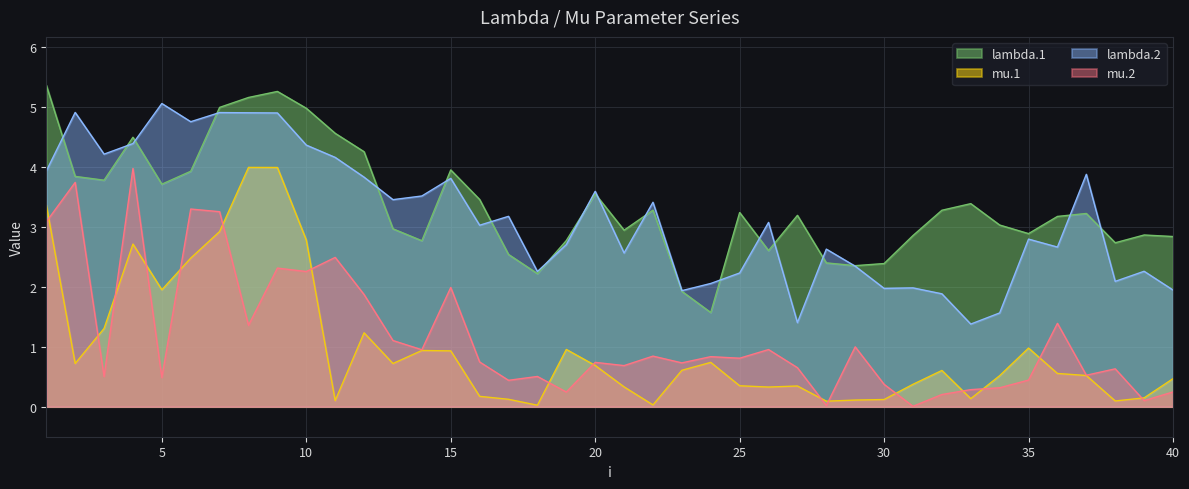

After their last crossing, which series has the higher values: mu.2 or mu.1?

mu.1